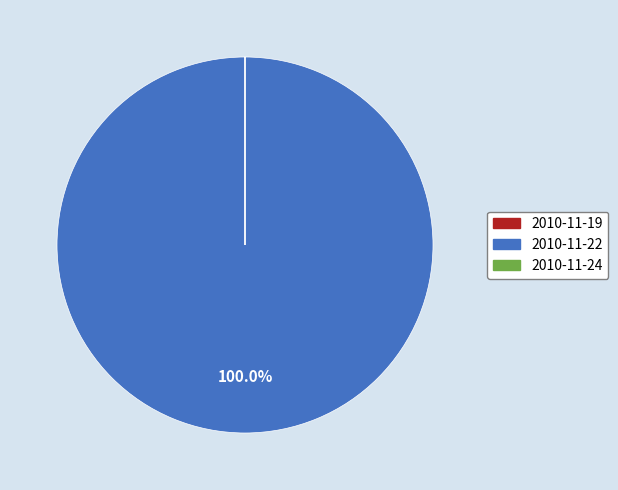

To the nearest percent, what is the average slice percentage?

33%